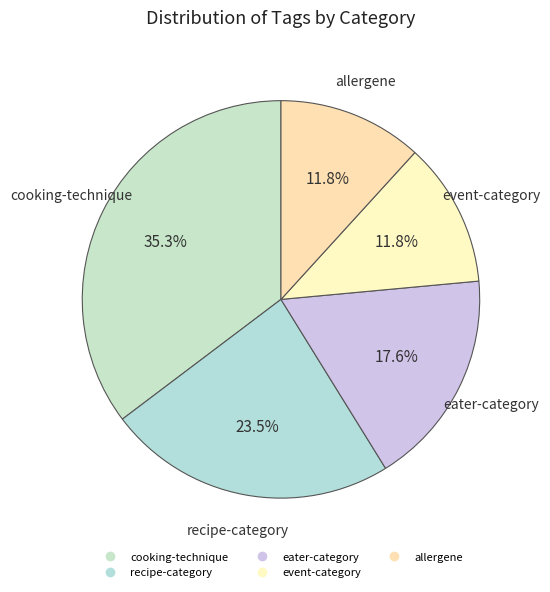

To the nearest percent, what is the combined percentage of allergene and event-category?

24%